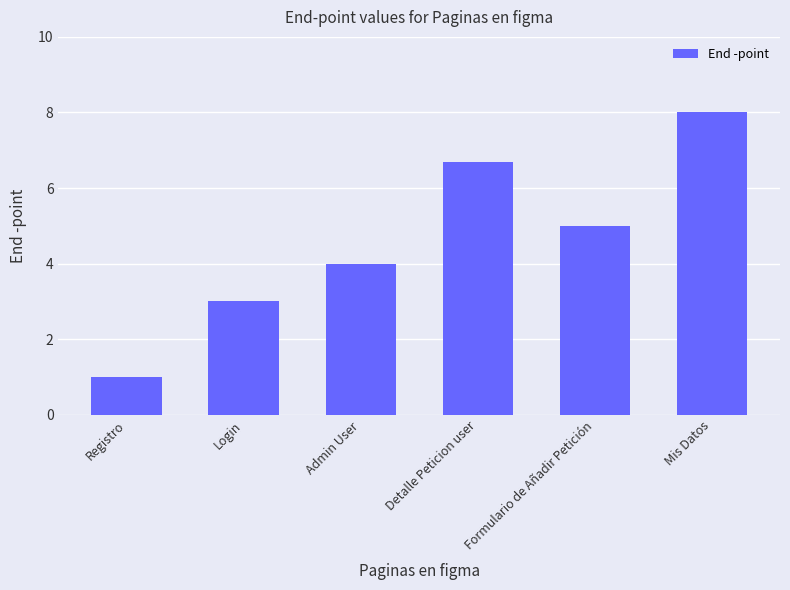

The value at Detalle Peticion user is 9.5. True or false?

False